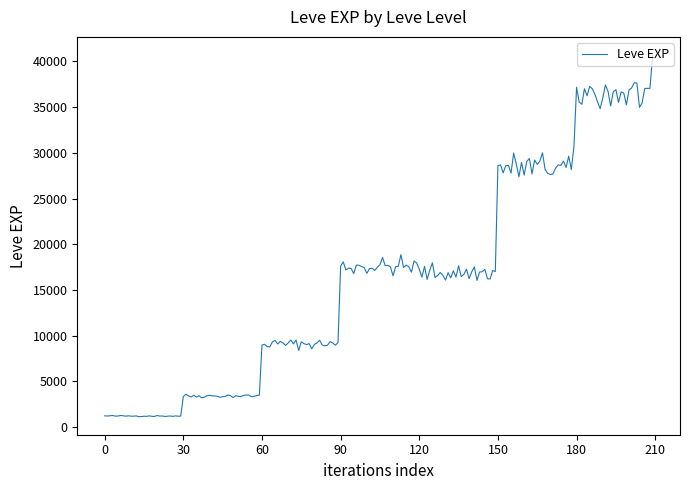

What is the difference between the maximum and minimum values?

39566.7